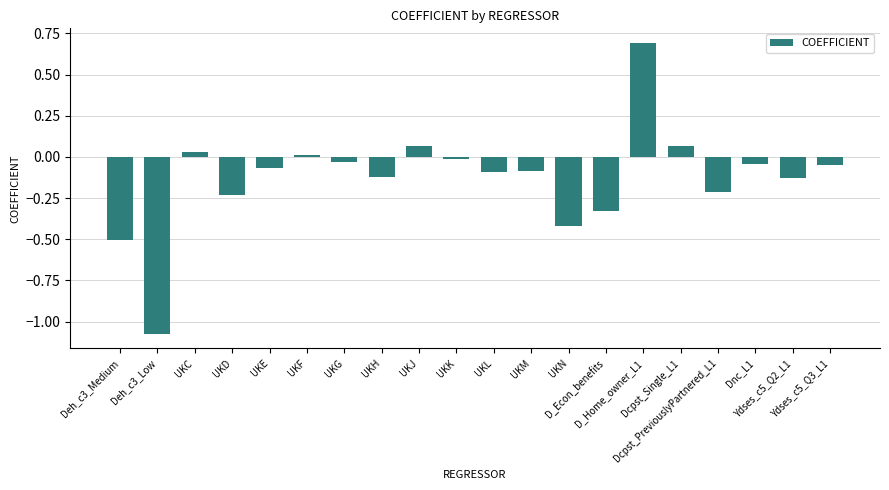

Are the bars horizontal?

No